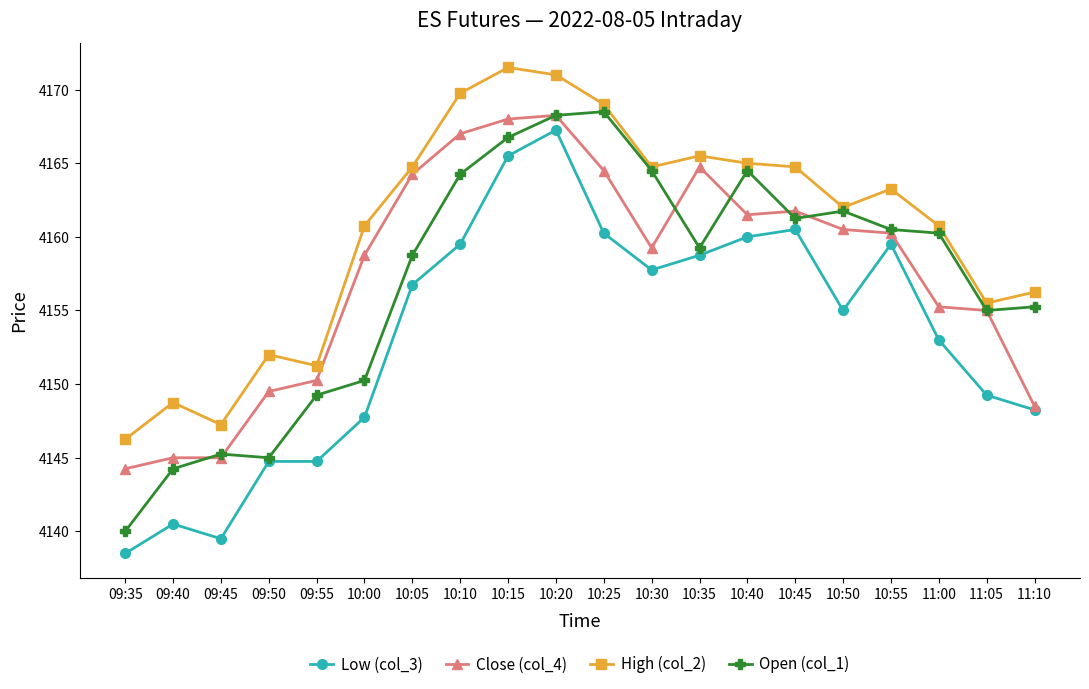

The value of Open (col_1) at 10:40 is 6494.3. True or false?

False